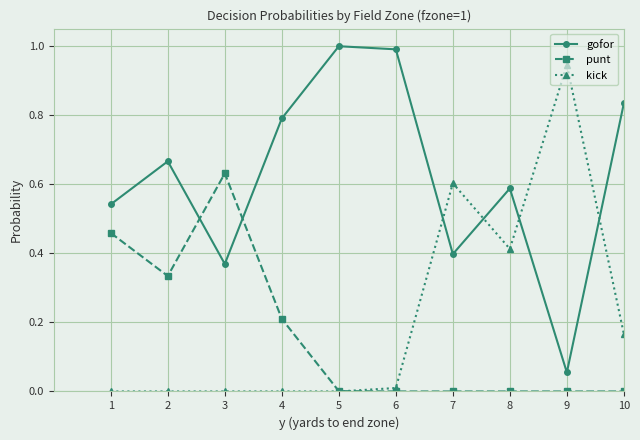

Does the chart display data point markers on the line(s)?

Yes